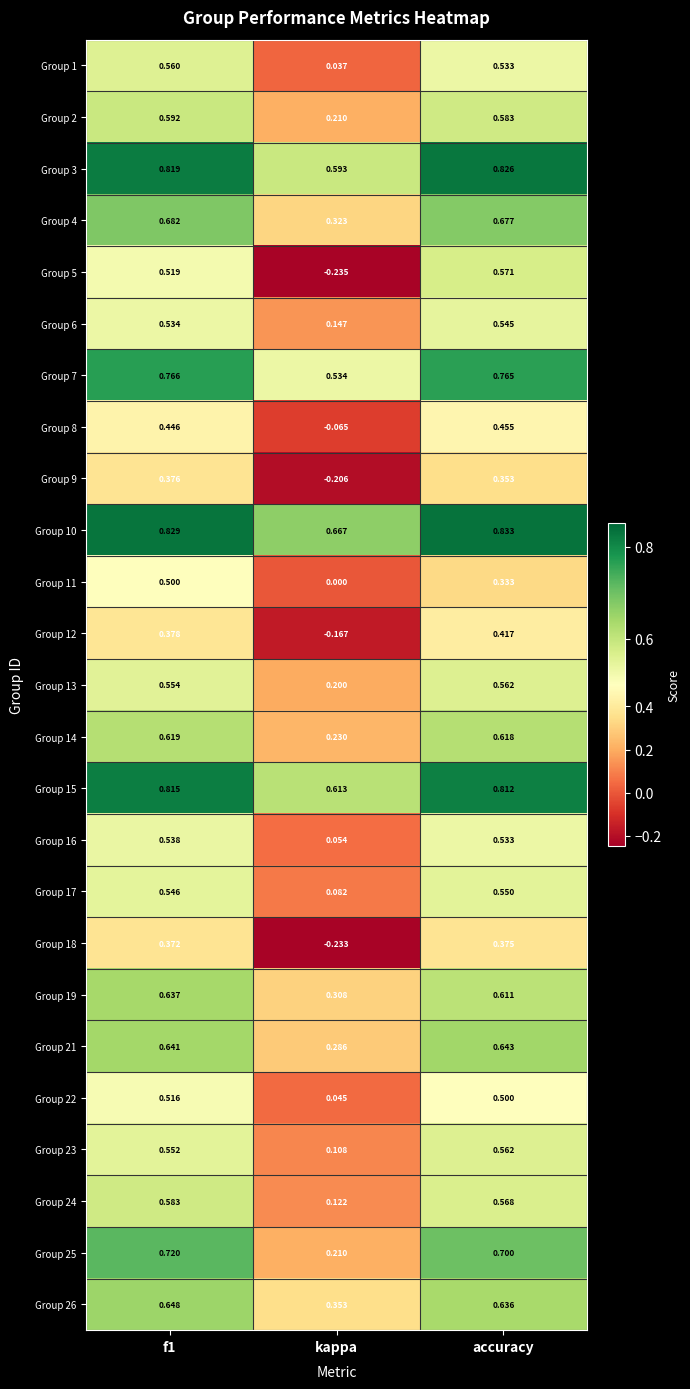

Which label corresponds to the largest value in the chart?

accuracy